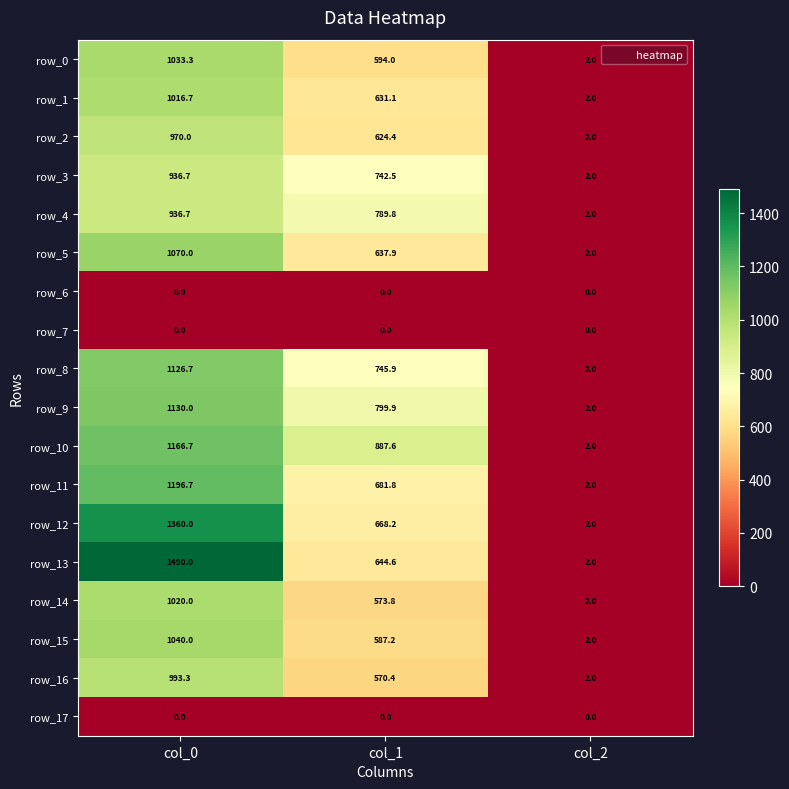

What is the total value across all series at col_1?

10179.1